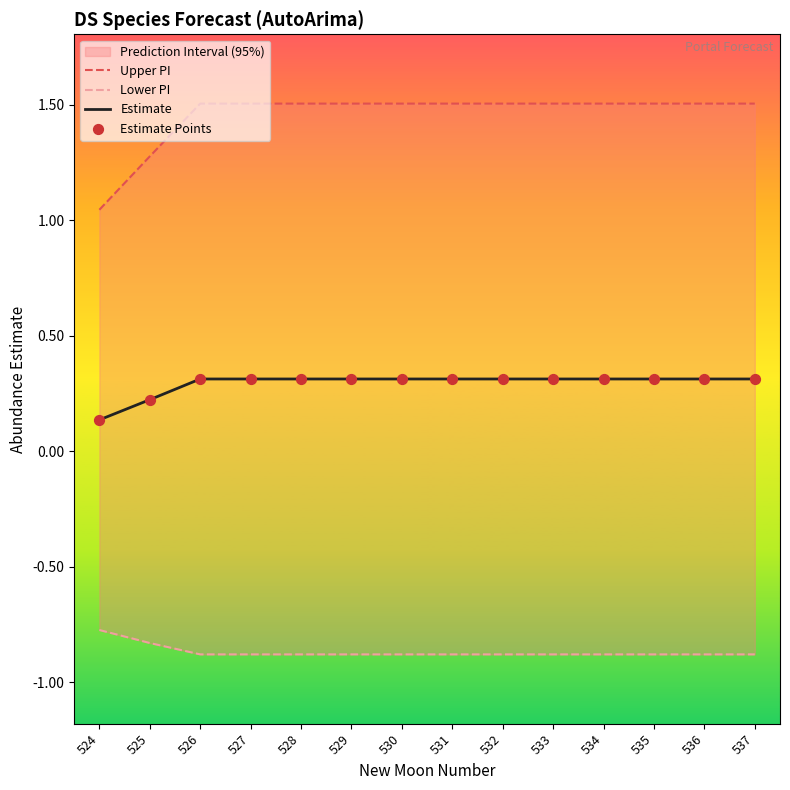

Which series contains the highest Y value?

Upper PI